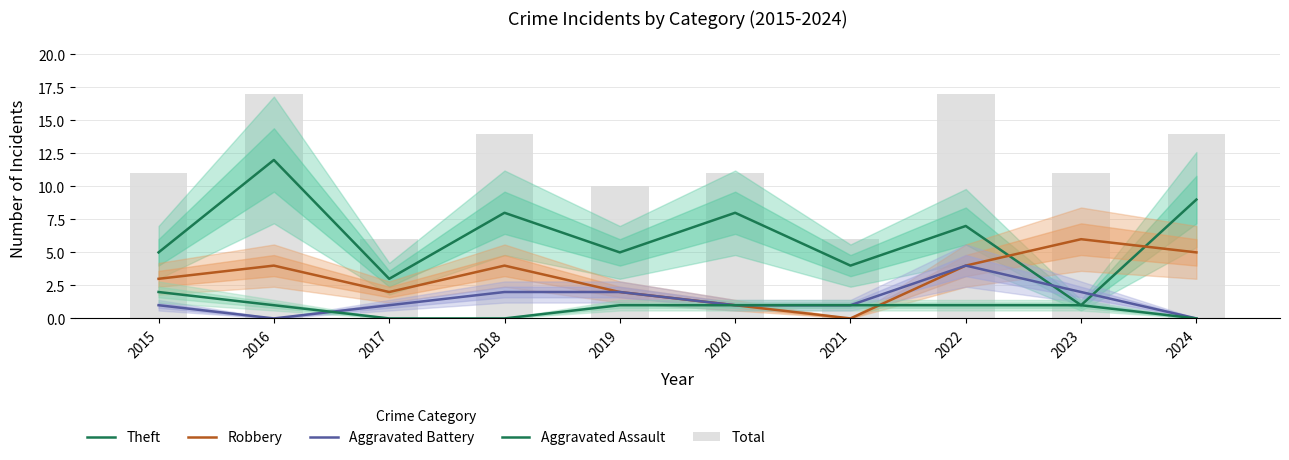

At which category is the sum across all series the highest?

2016